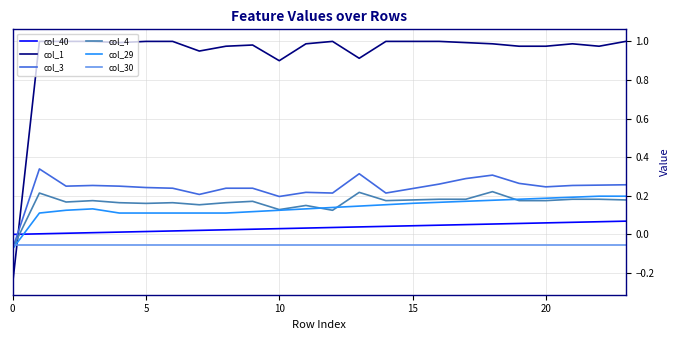

Which series has the largest total across all categories?

col_1